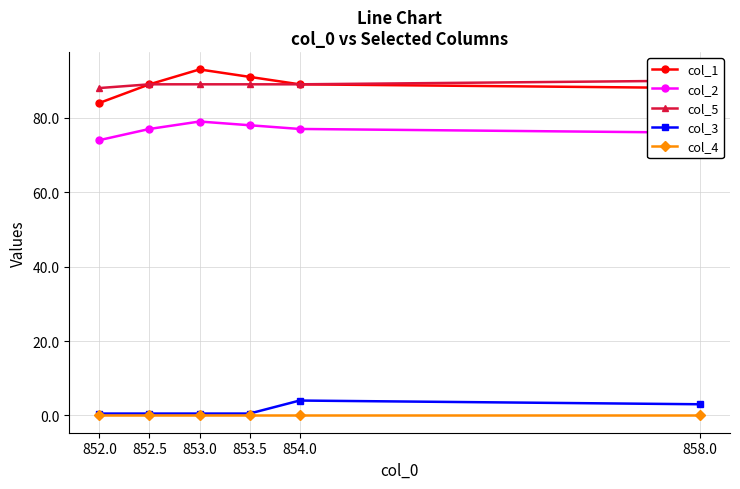

Which series changed the most between 853.0 and 854.0?

col_1